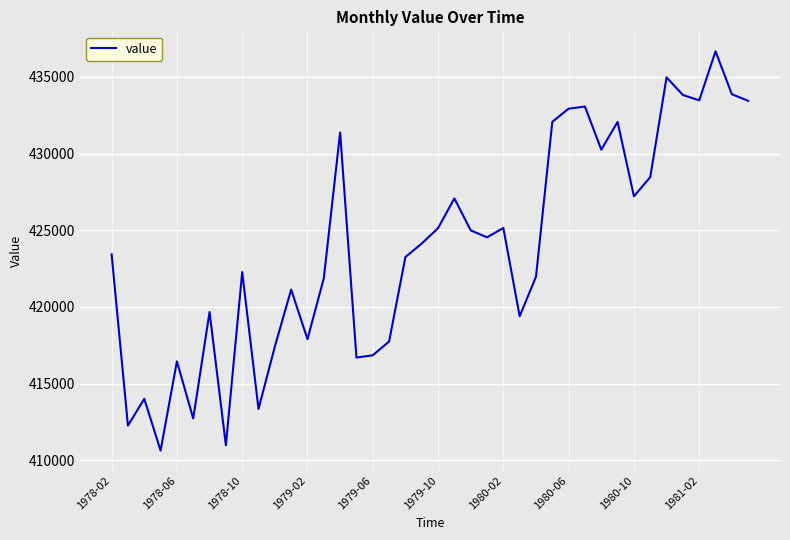

What is the minimum value shown in the chart?

410629